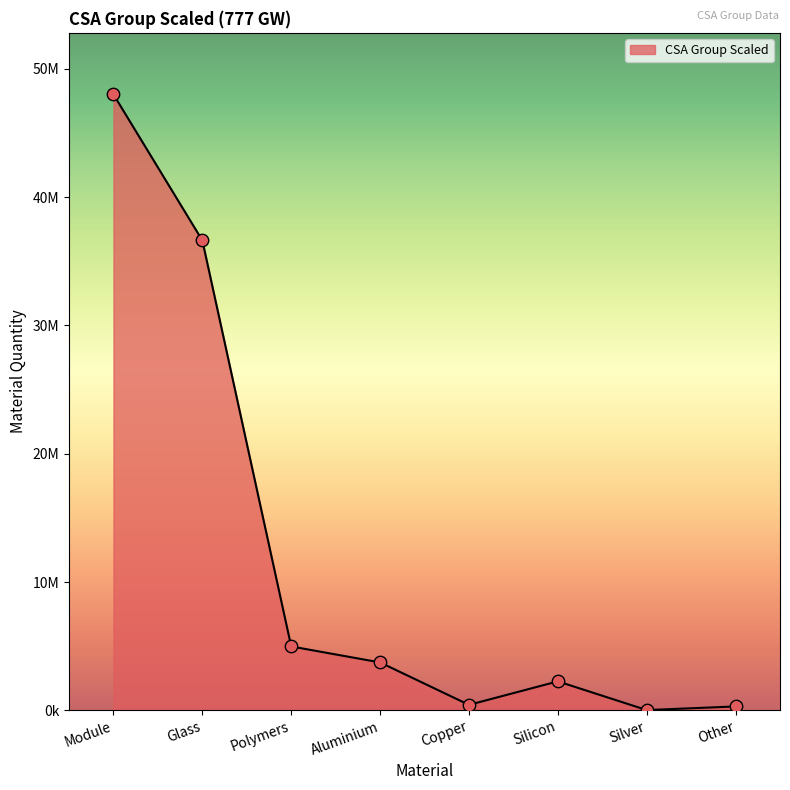

Between Silicon and Module, which is larger?

Module